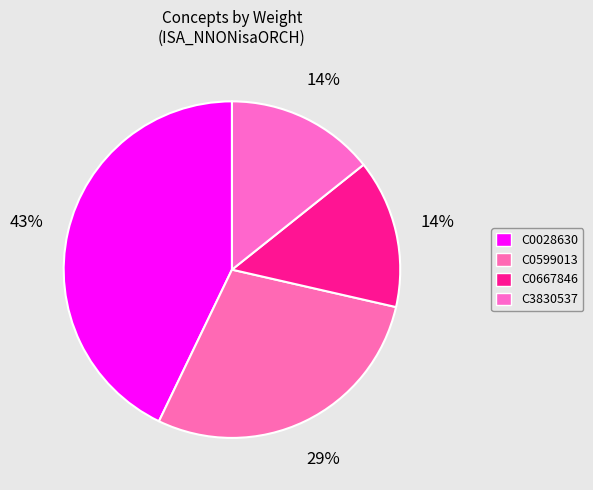

Count the number of slices in the pie.

4